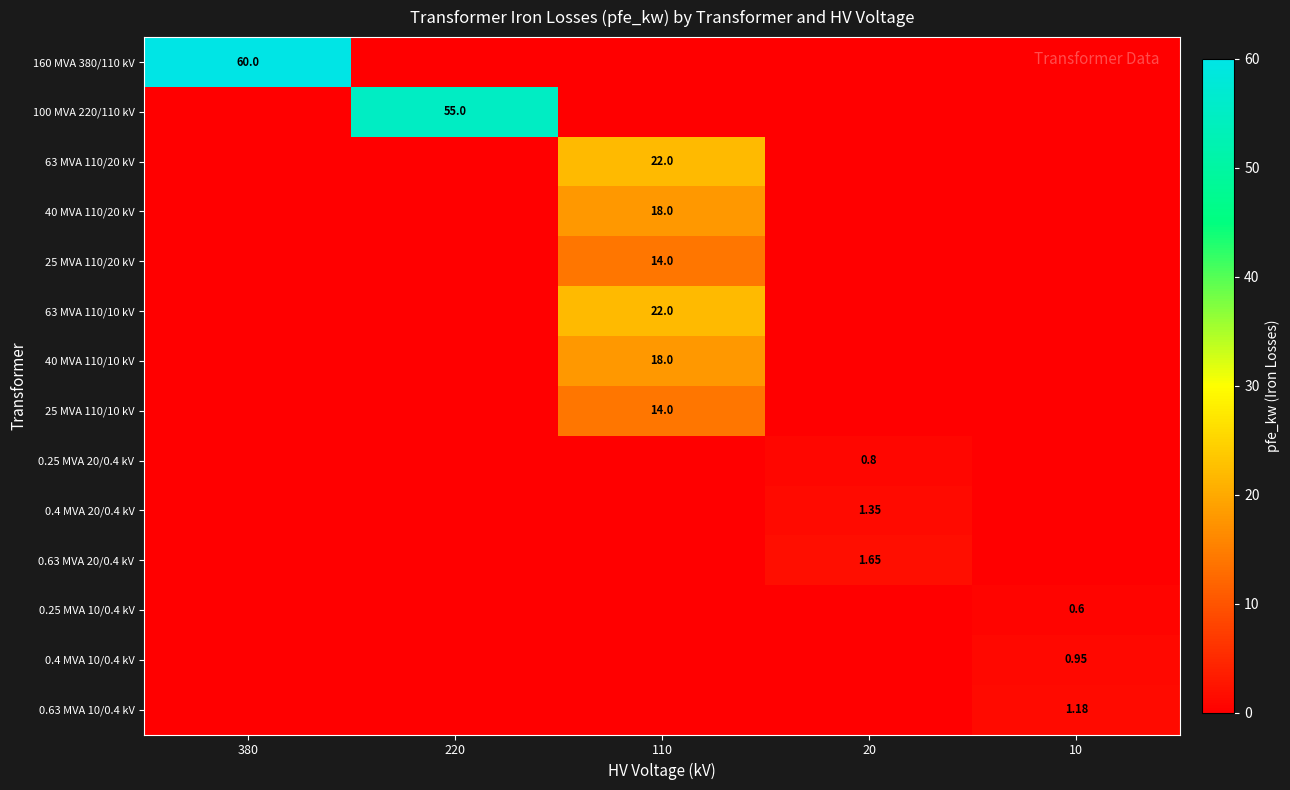

True or false: 25 MVA 110/10 kV has a value of 0.0 at 10.

True